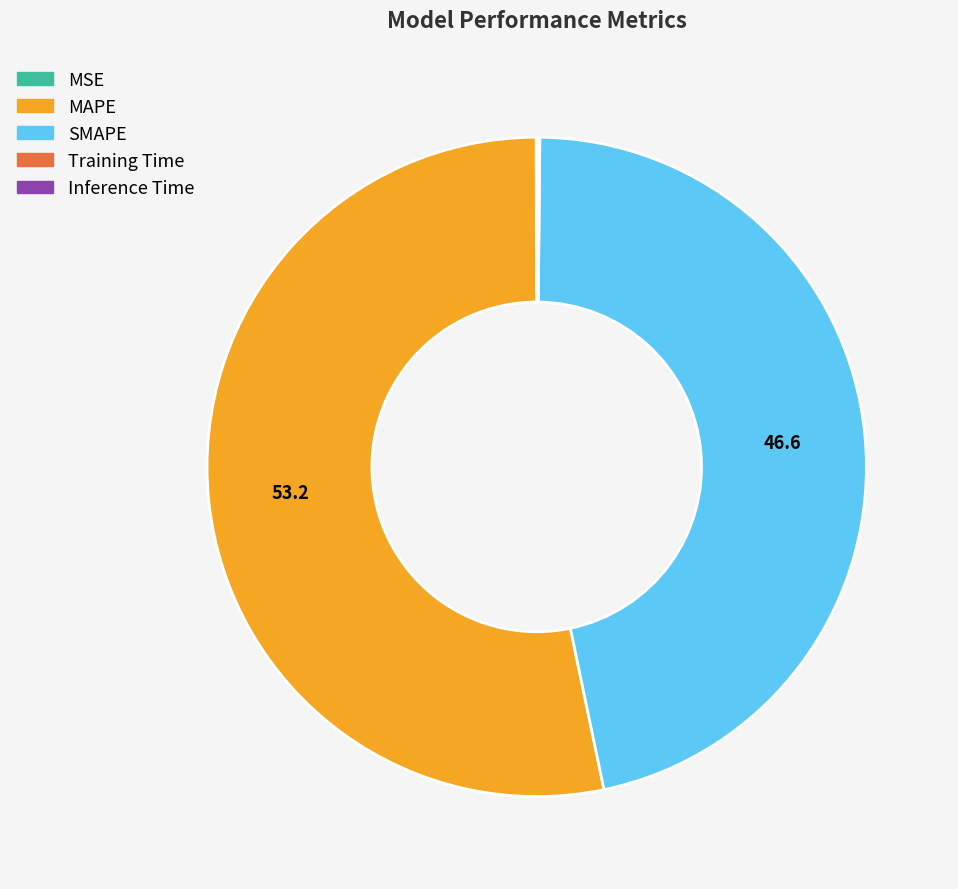

Which slice represents more than half of the pie?

MAPE